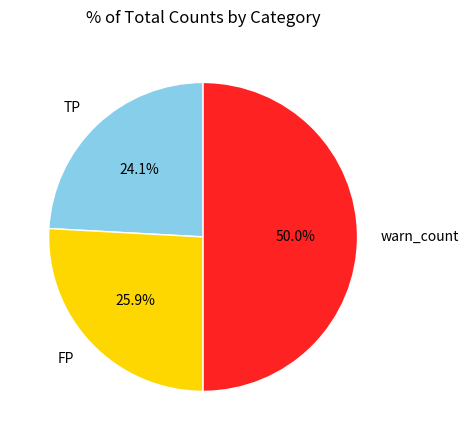

Does TP represent more than half of the total?

No